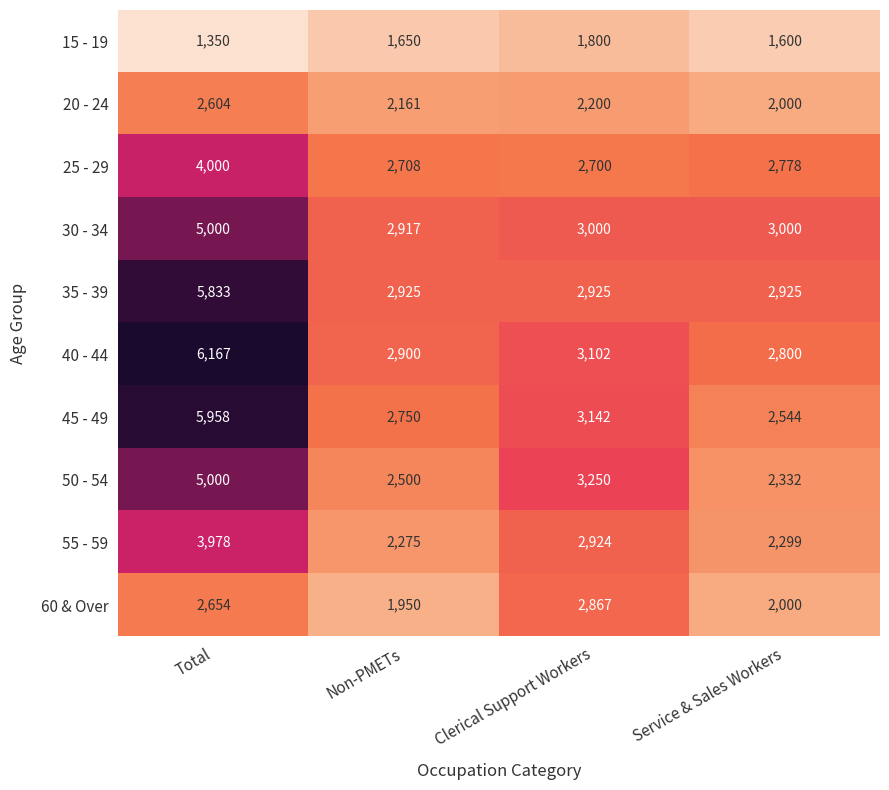

The 35 - 39 series shows 2925 at Service & Sales Workers. True or false?

True